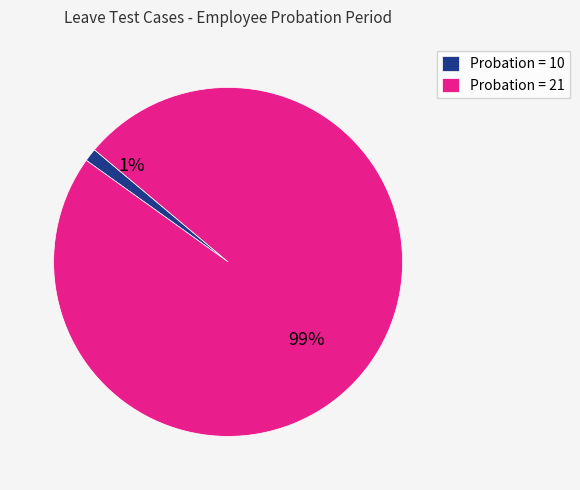

Which category accounts for the majority?

Employee Probation Period = 21